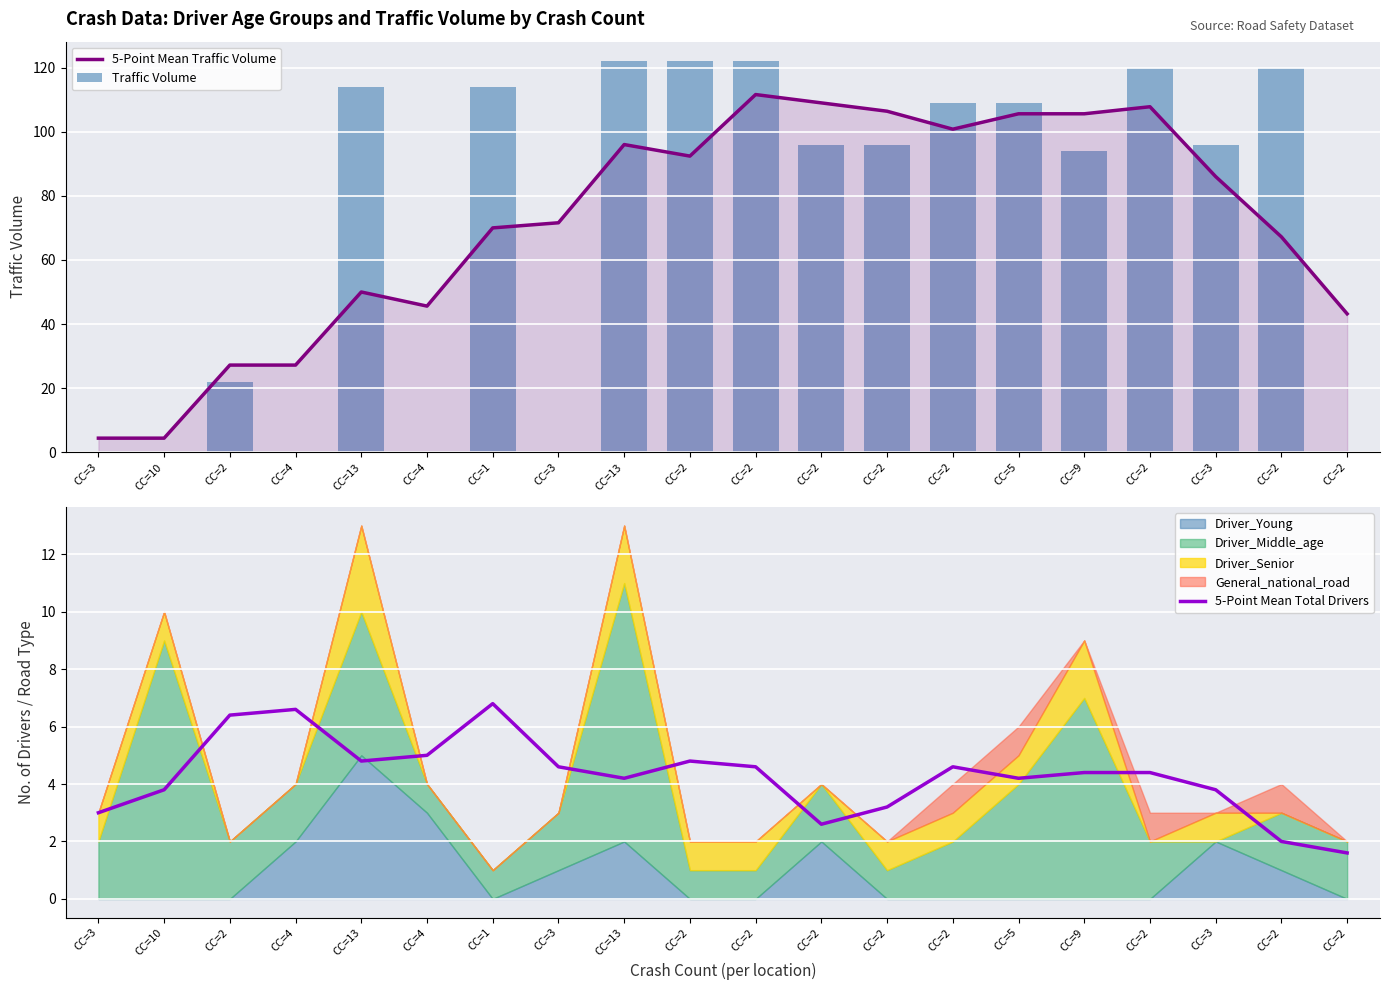

What is the label of the 17th bar from the left?

CC=2